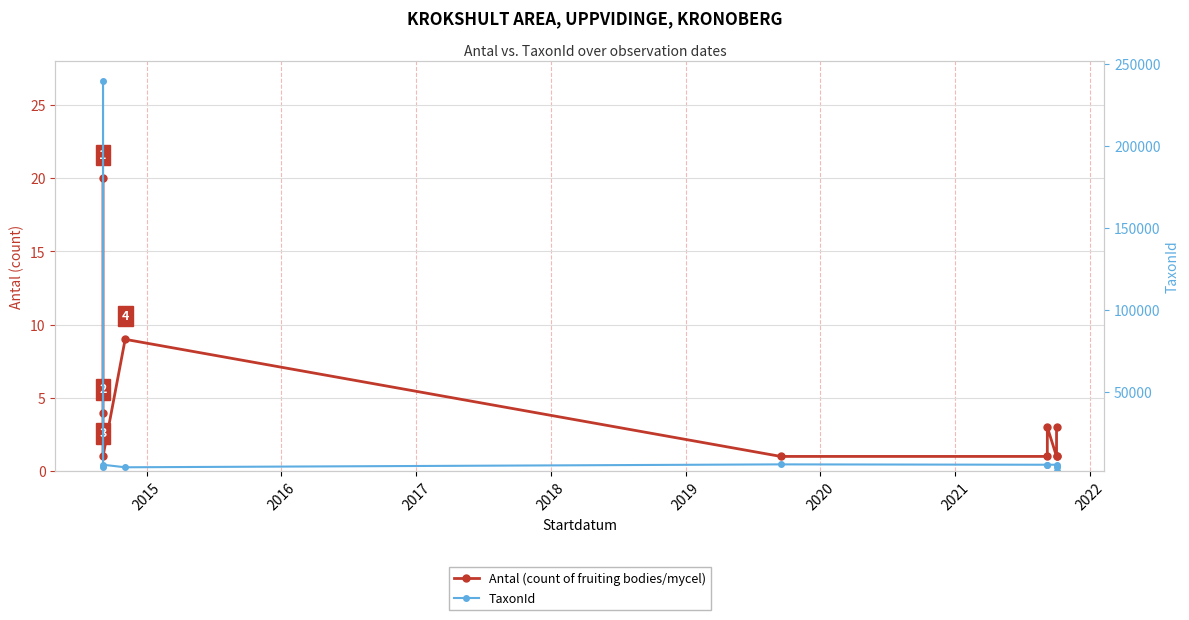

What are all the series names shown in the legend?

Antal (count of fruiting bodies/mycel), TaxonId